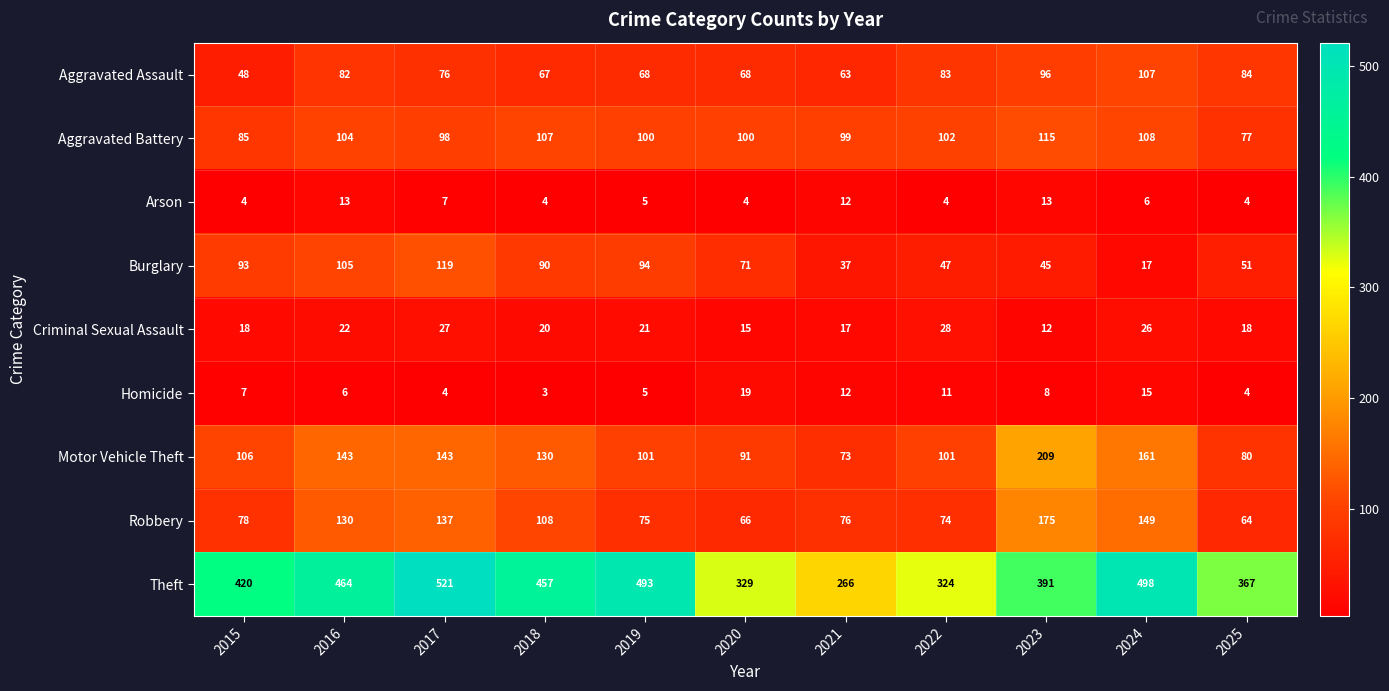

Which label corresponds to the smallest value in the chart?

2018